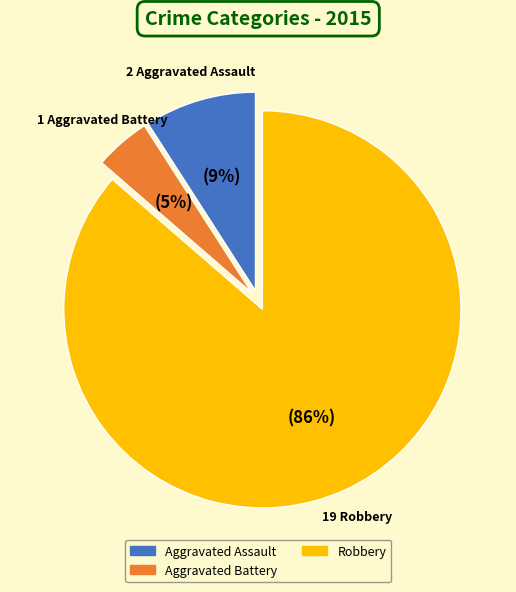

To the nearest percent, what is the average slice percentage?

33%